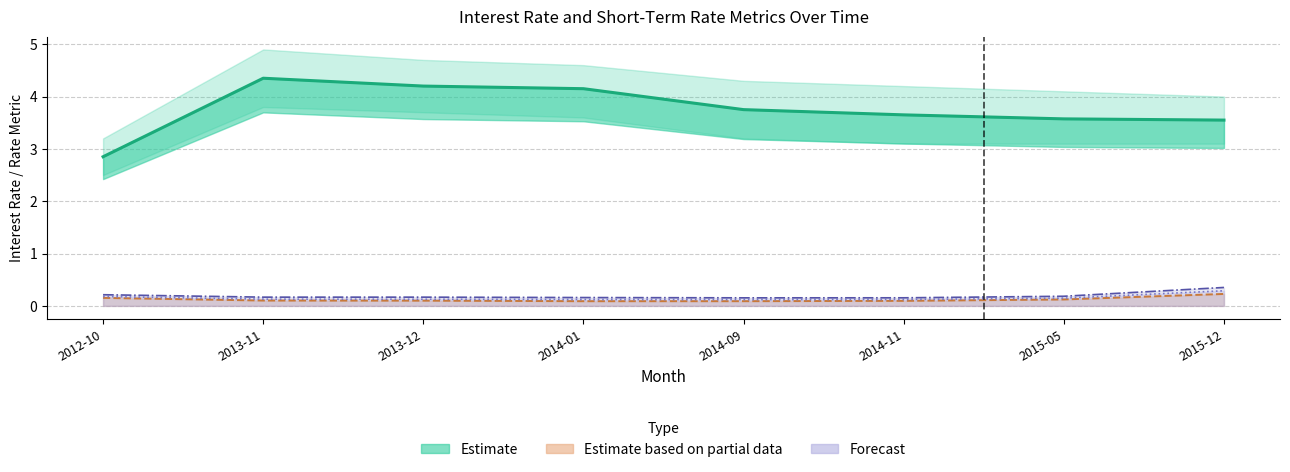

Is it true that the value at 2013-11 is 4.3?

True